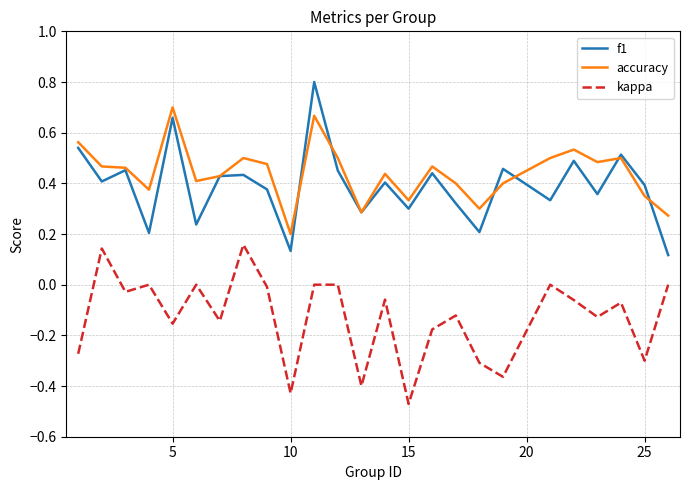

True or false: accuracy and kappa intersect in this chart.

False